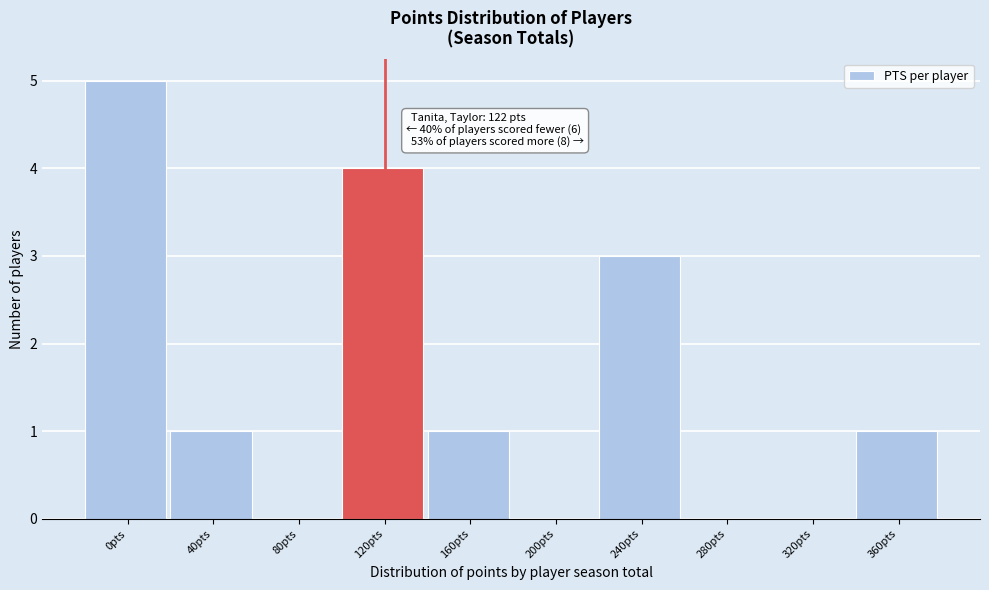

Reading left to right, transcribe all the data shown in this chart.

0pts=5	40pts=1	80pts=0	120pts=4	160pts=1	200pts=0	240pts=3	280pts=0	320pts=0	360pts=1